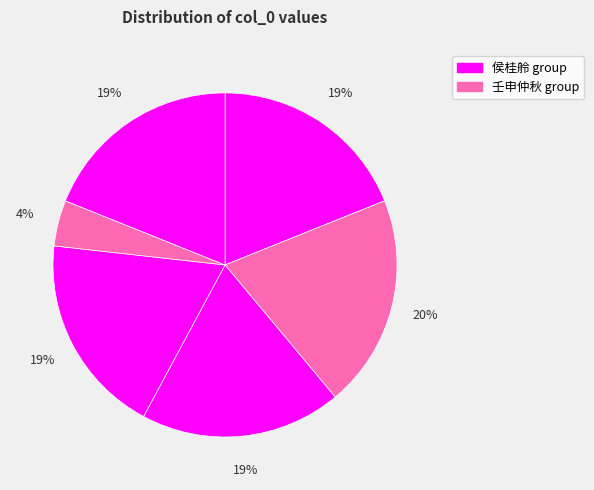

Count the number of slices in the pie.

6